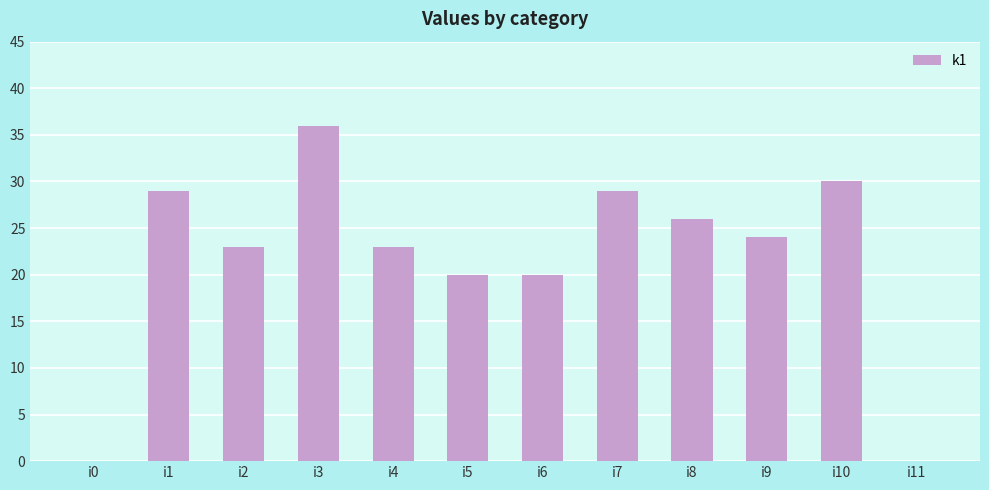

Reading left to right, what are all the values shown in this chart?

0	29	23	36	23	20	20	29	26	24	30	0